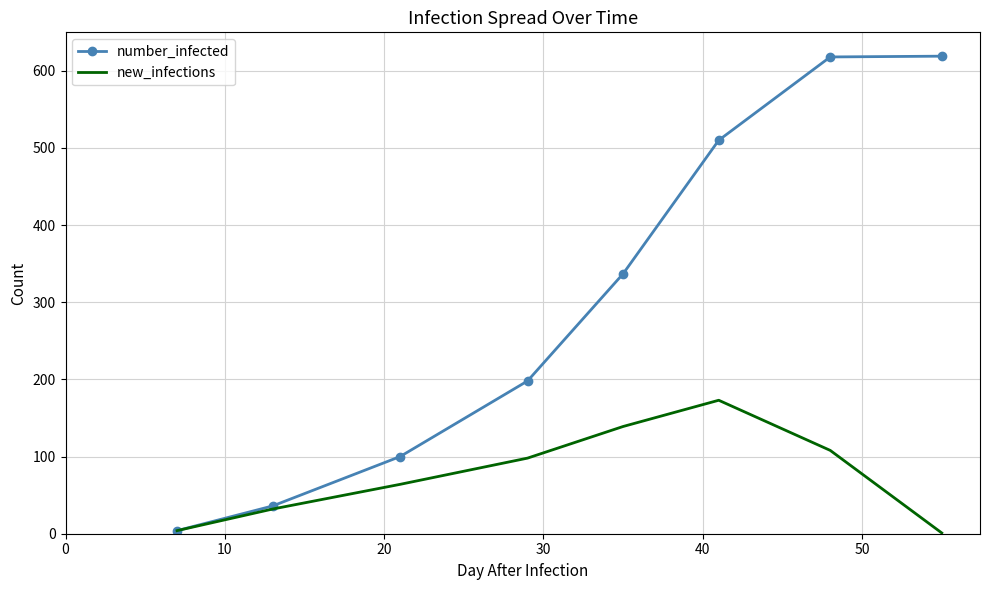

Which series has the widest spread of values?

number_infected